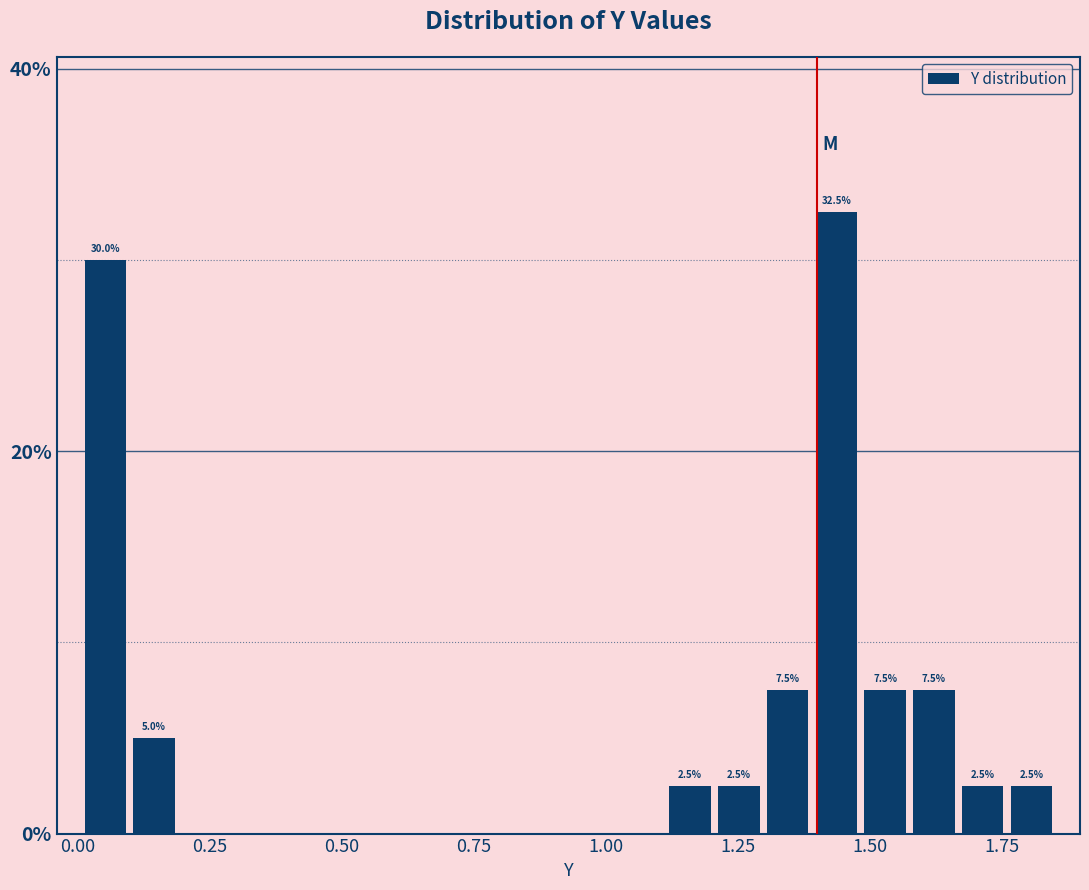

Around what value on the x-axis is the tallest bar? Give the approximate position of its centre, as read against the axis.

1.45